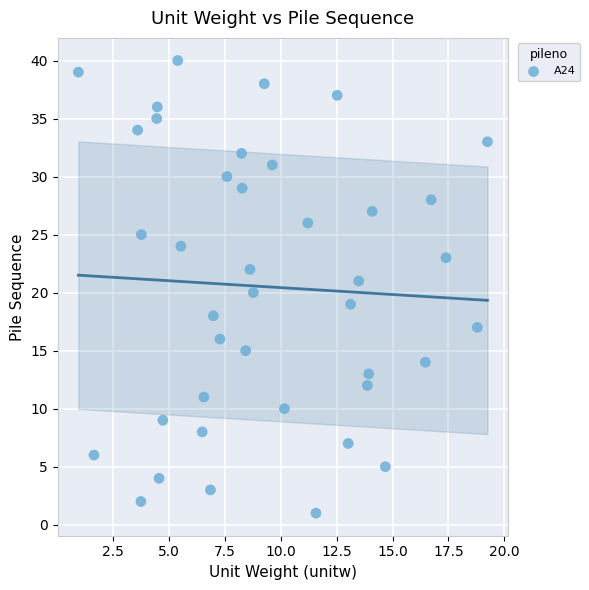

What is the range of Y values (max minus min)?

39